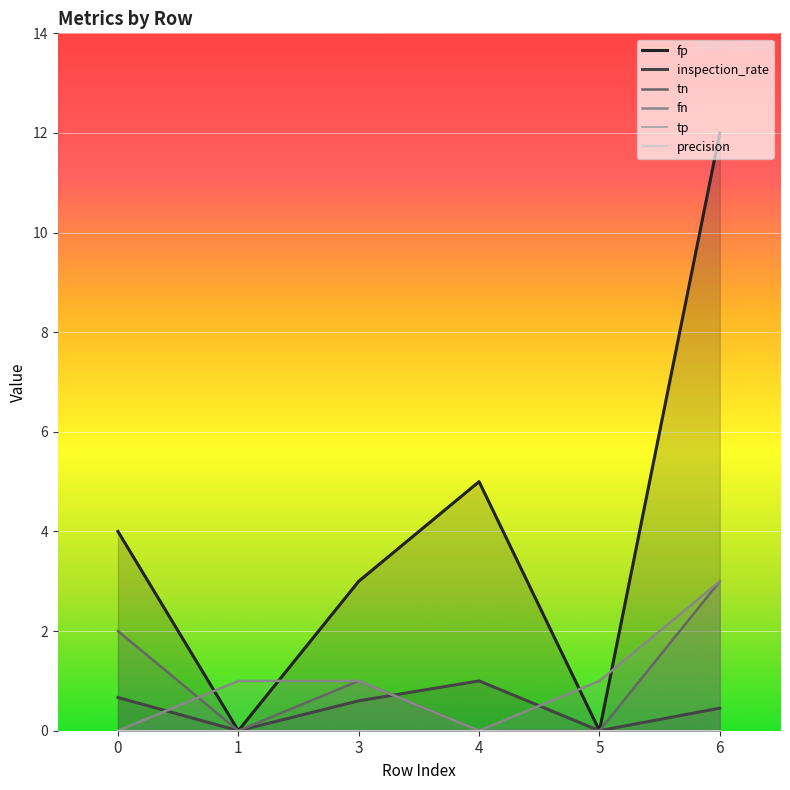

True or false: tp and tn cross at least once.

False